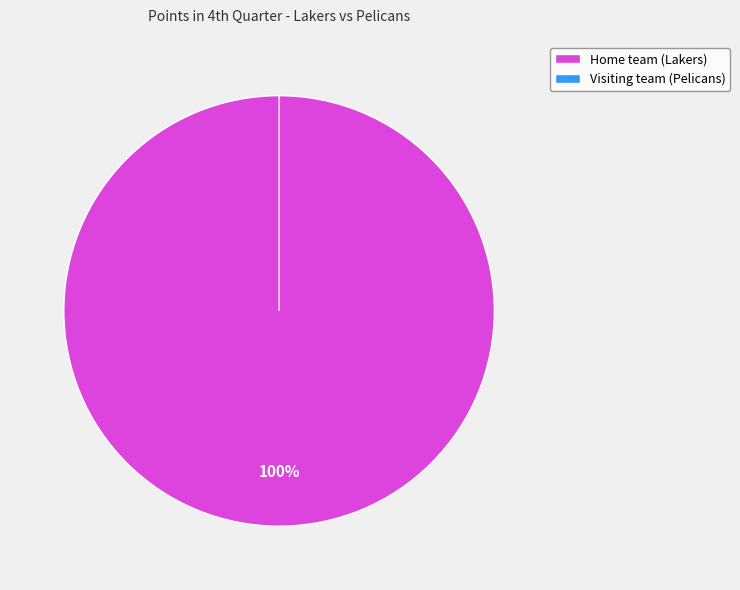

To the nearest percent, what portion does Home team (Lakers) represent?

100%